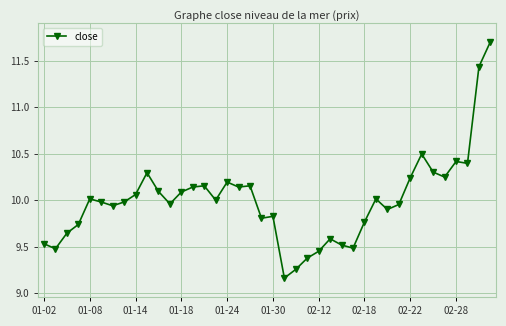

What is the value of the 35th point from the left?

10.3